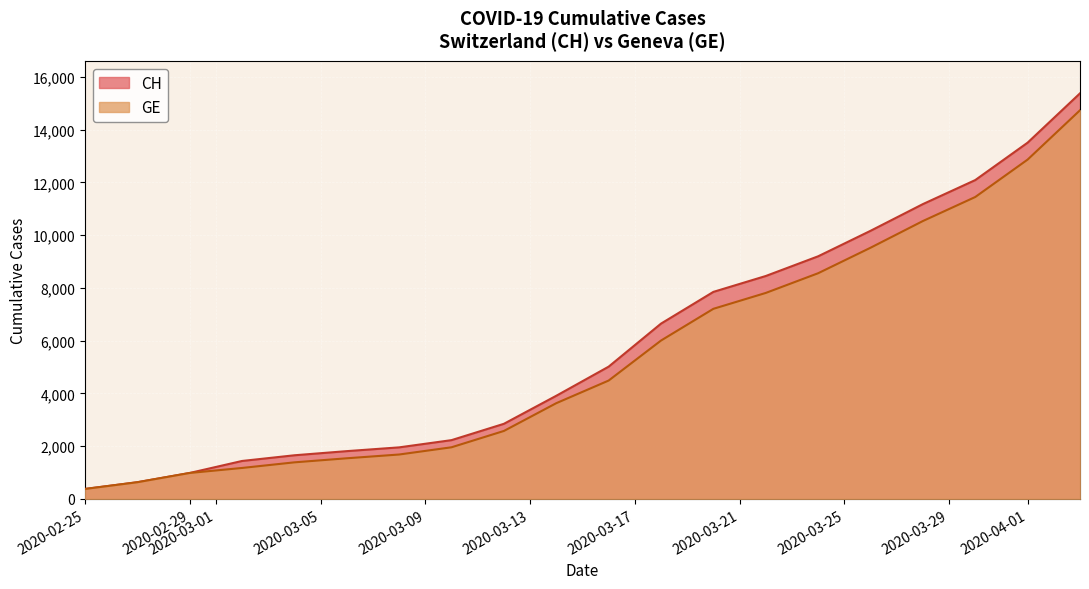

The value of CH at 2020-02-25 is 375. True or false?

True